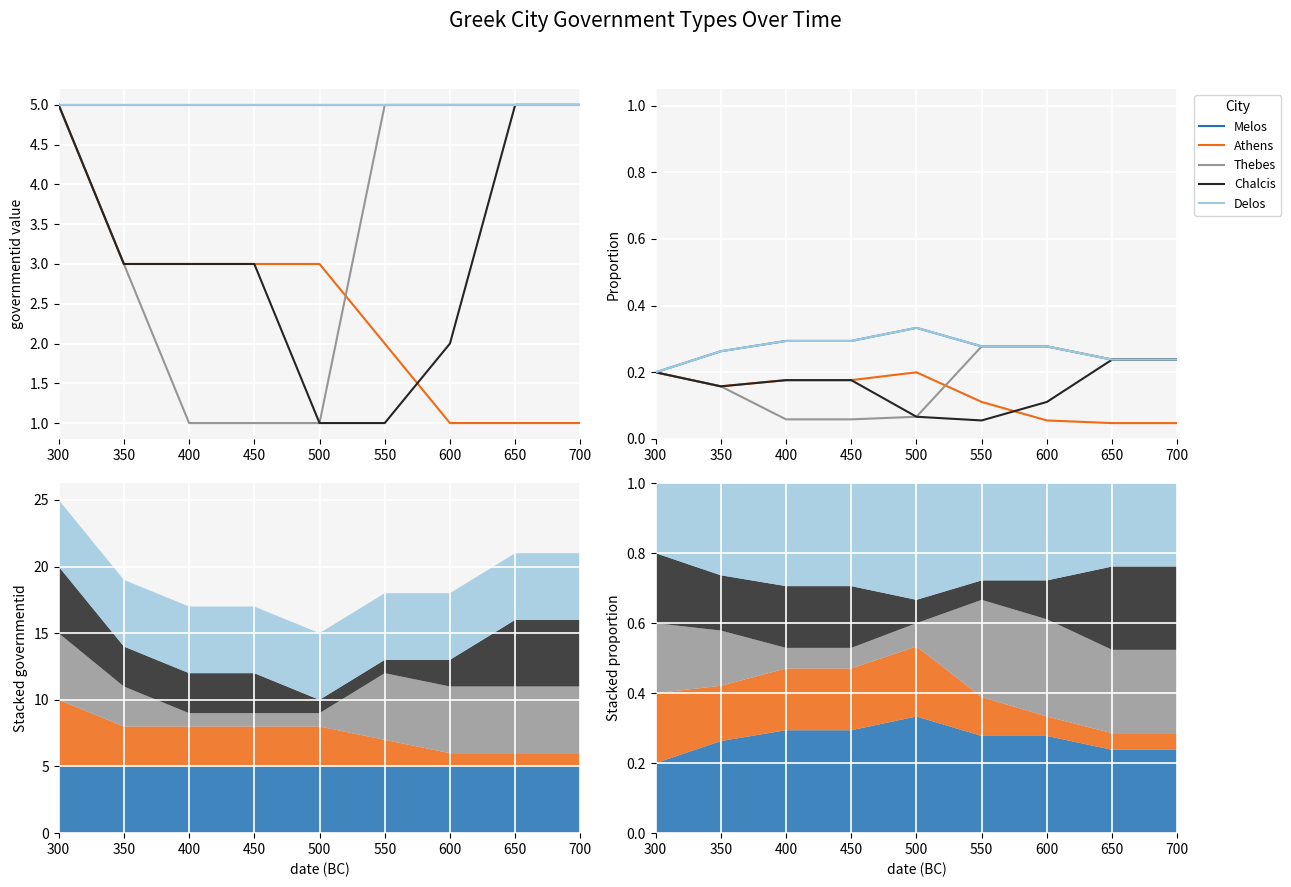

Is it true that Chalcis equals 0.1 at 500?

True